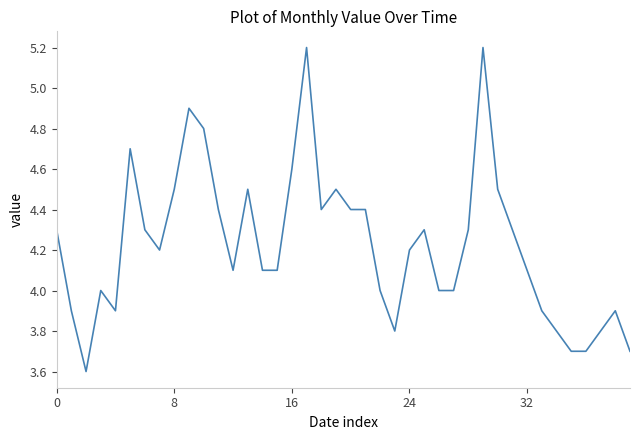

What is the difference between the maximum and minimum values?

1.6